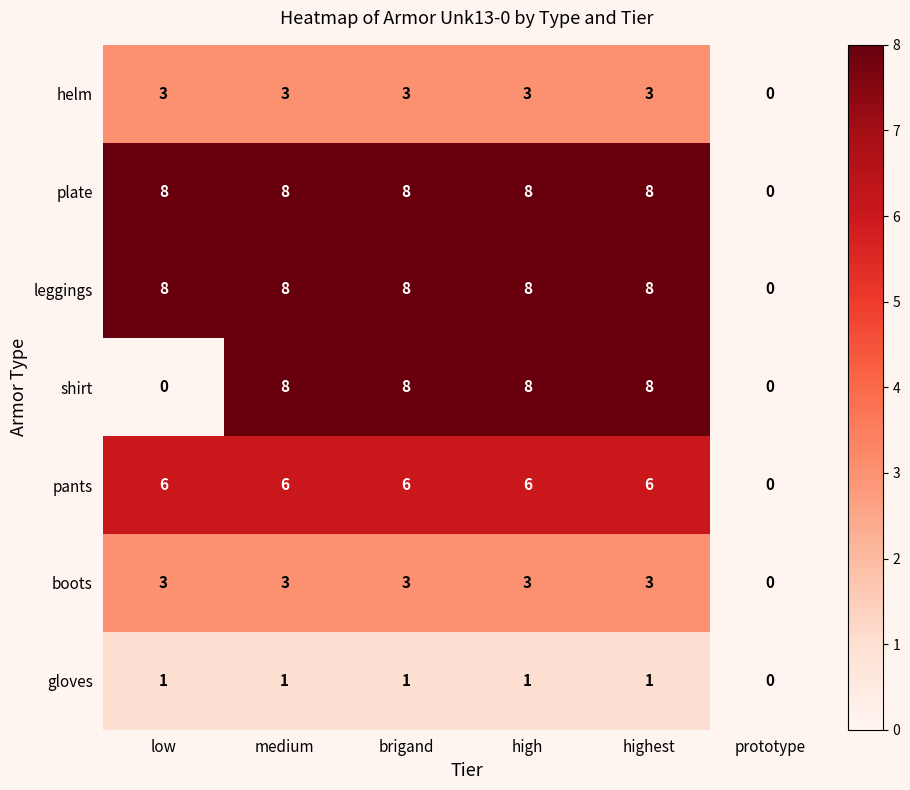

What is the spread (max minus min) of values at brigand?

7